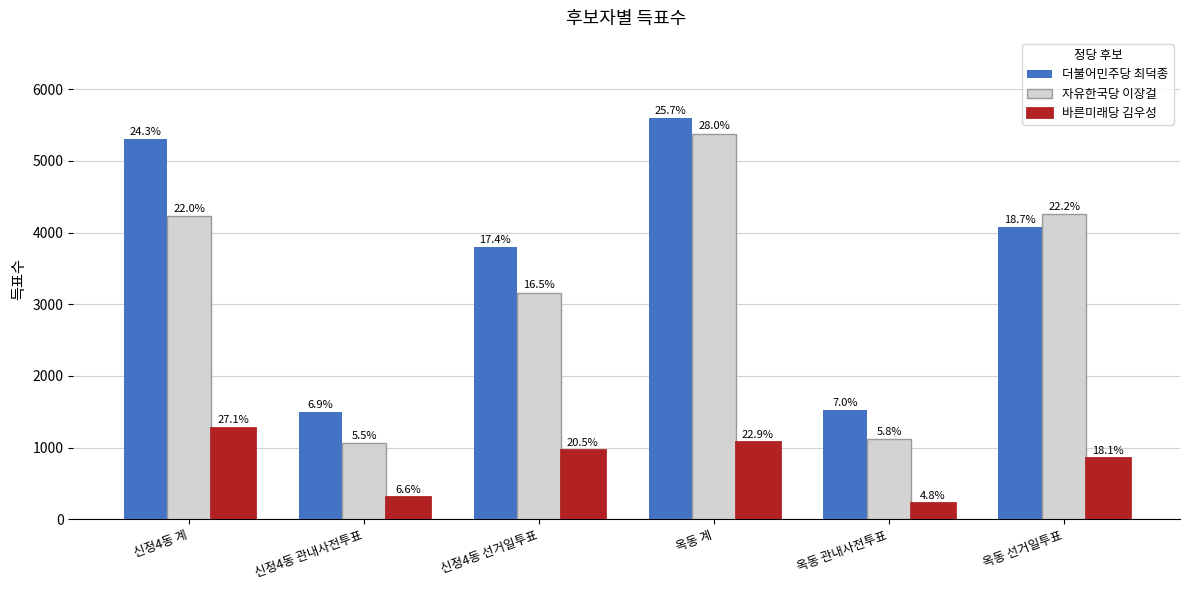

What are all the series names shown in the legend?

더불어민주당 최덕종, 자유한국당 이장걸, 바른미래당 김우성